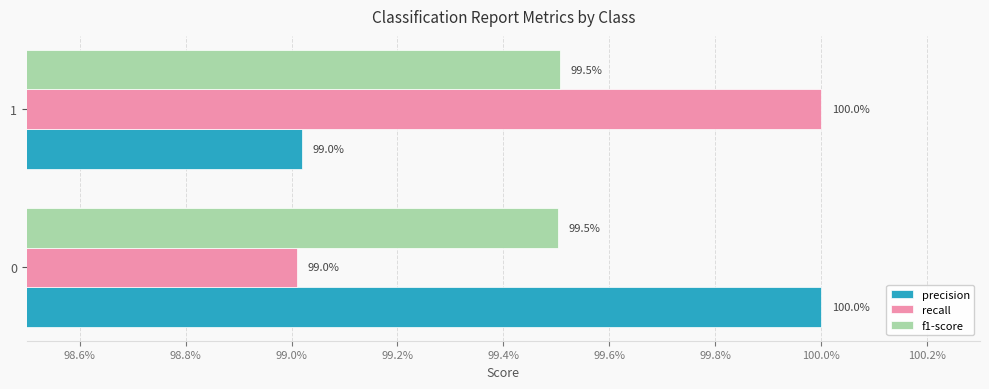

Which series has the widest spread of values?

recall